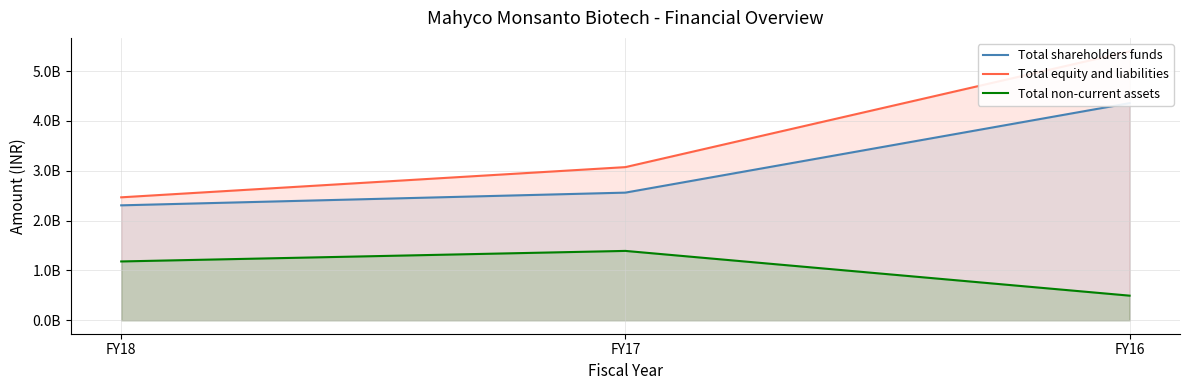

Reading left to right, list all the values displayed in this chart.

Total shareholders funds: FY18=2306400000	FY17=2561400000	FY16=4356900000
Total equity and liabilities: FY18=2467200000	FY17=3073200000	FY16=5396500000
Total non-current assets: FY18=1180500000	FY17=1392000000	FY16=494100000